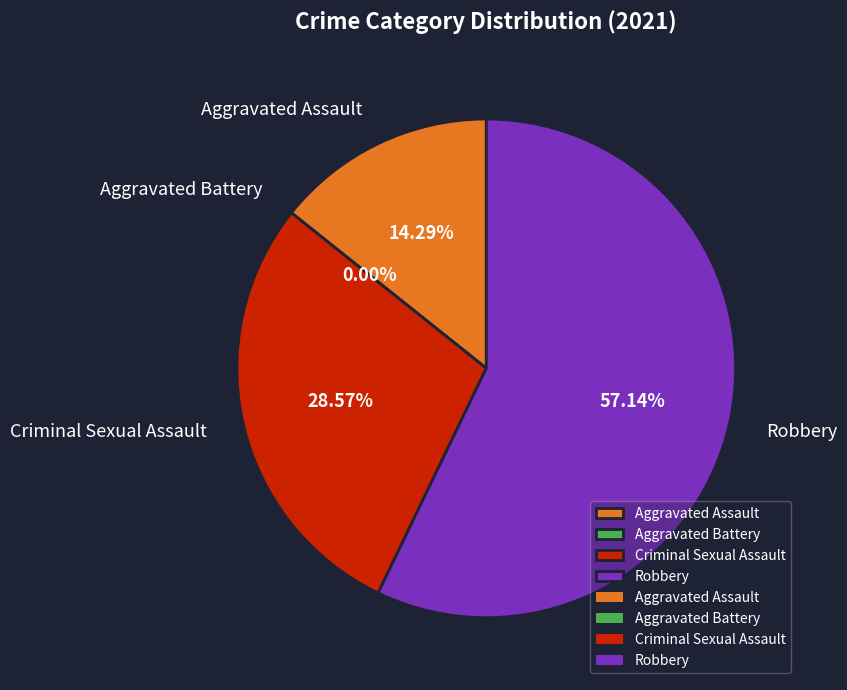

What is the largest slice in the pie chart?

Robbery